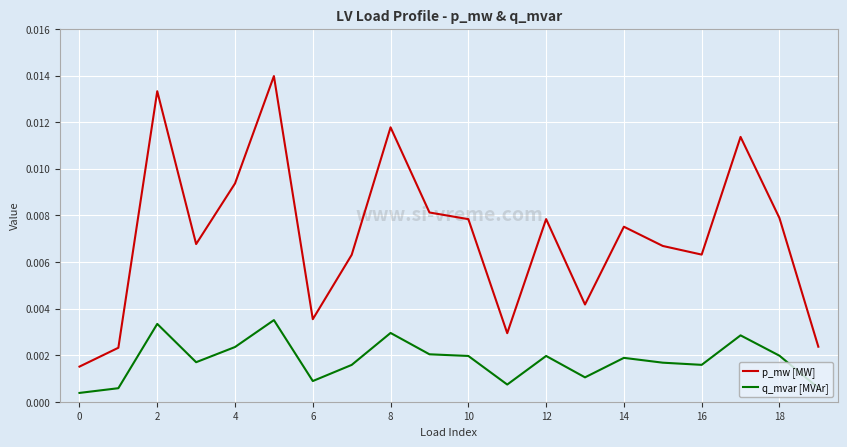

Rank the series by their maximum value, from highest to lowest.

p_mw [MW], q_mvar [MVAr]